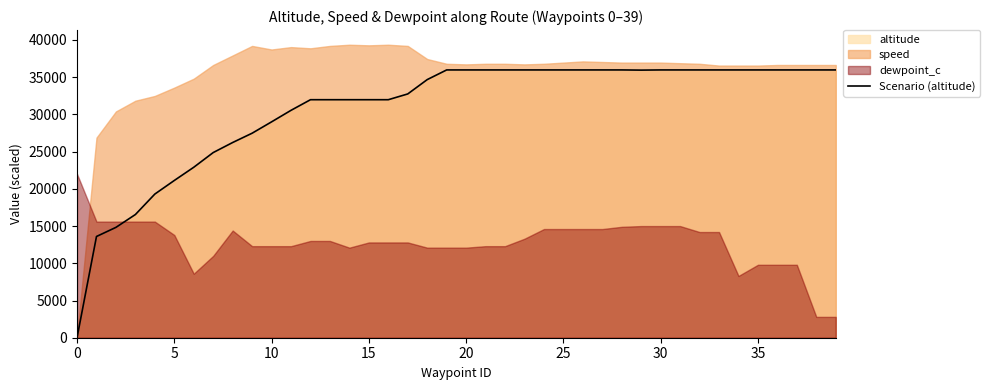

Is it true that the value at 13 is 31975?

True